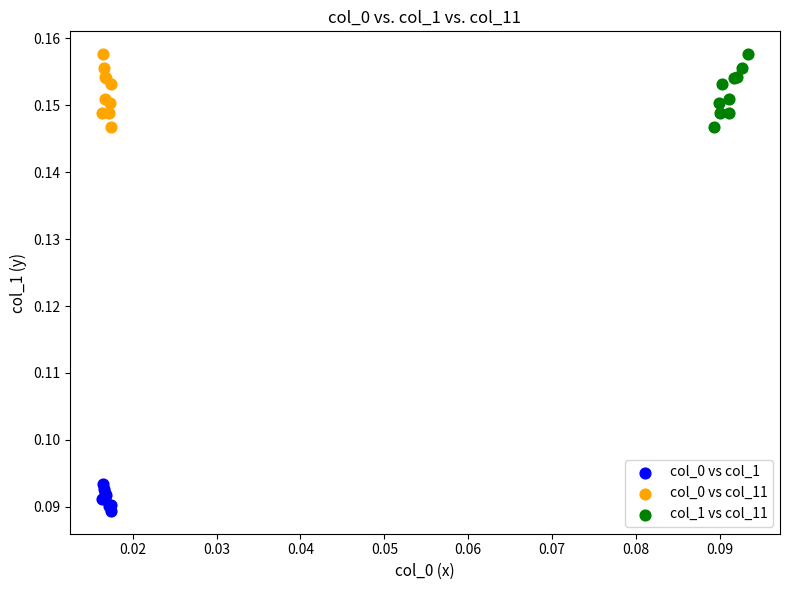

Which series reaches the minimum Y coordinate?

col_0 vs col_1